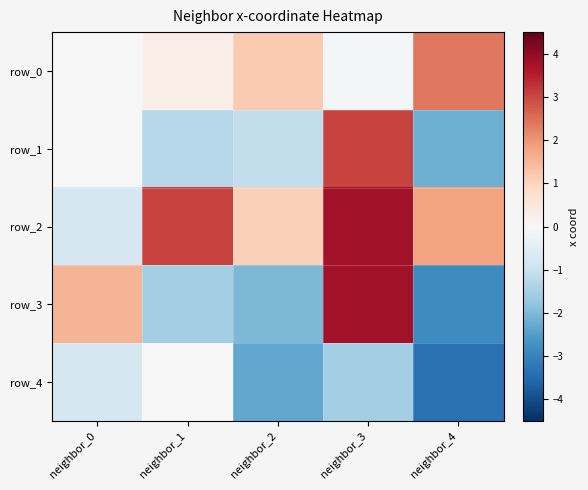

True or false: row_4 has a value of -2.3 at neighbor_2.

True